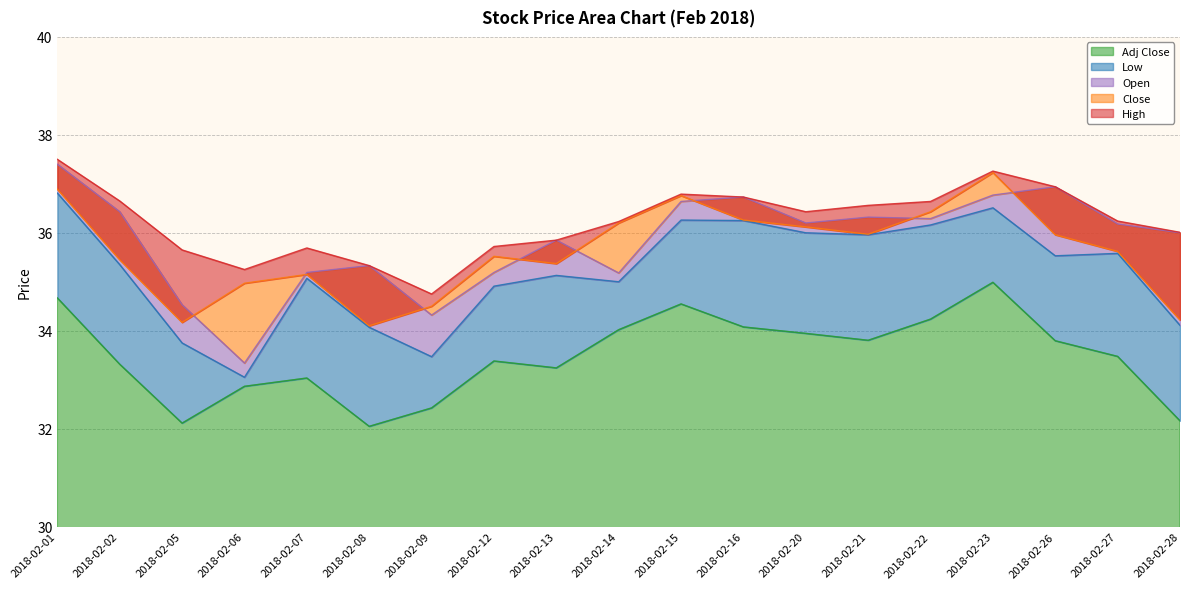

True or false: Adj Close has a value of 33.9 at 2018-02-20.

True